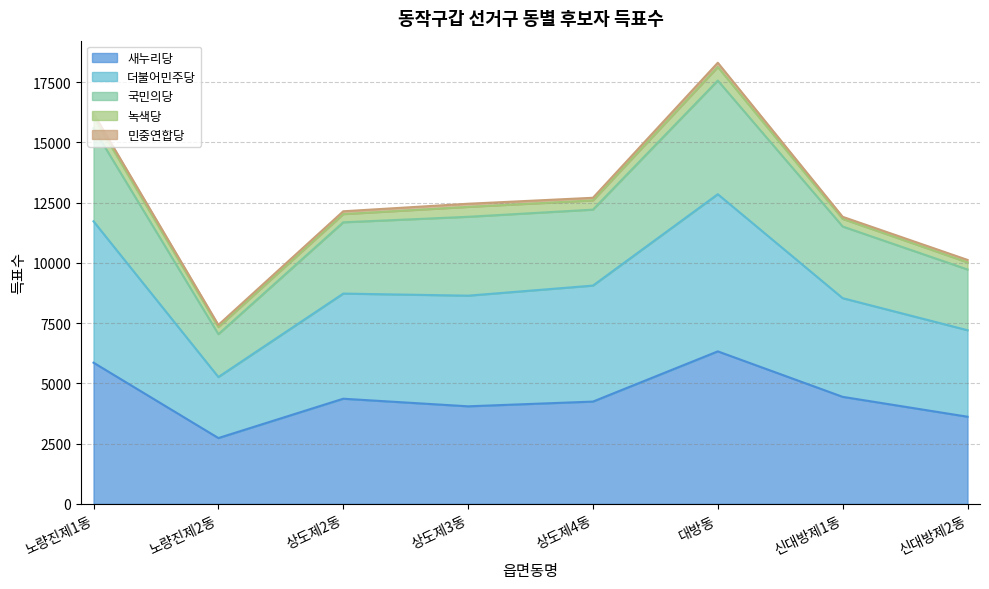

At which category is the sum across all series the highest?

대방동